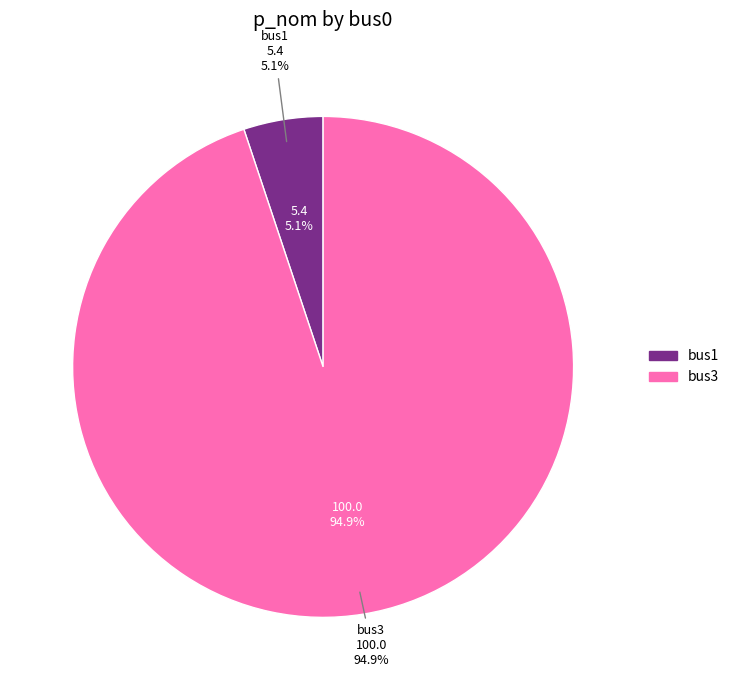

Combined, what portion of the pie is bus1 and bus3?

100.0%